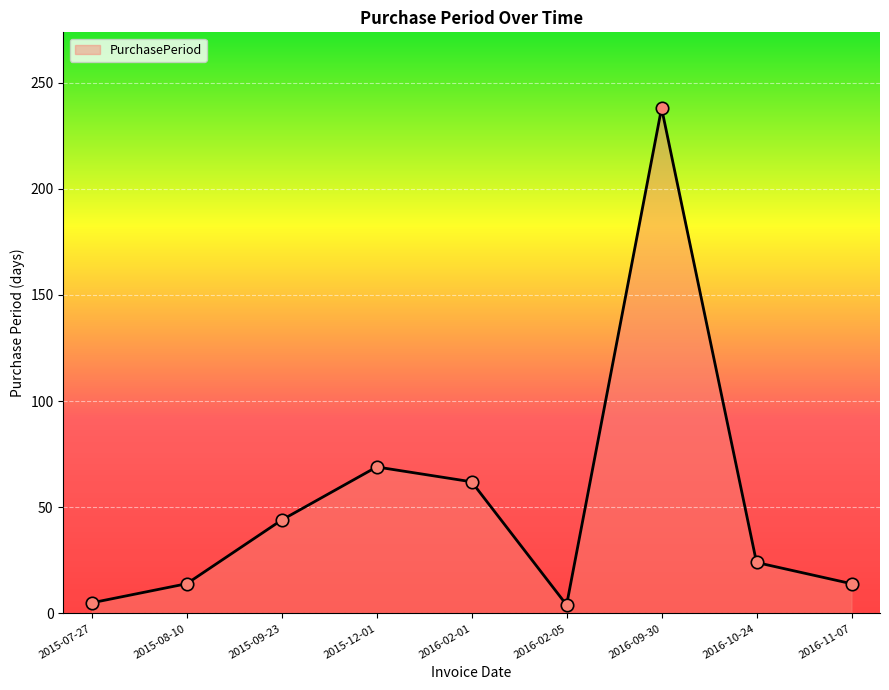

Which has a higher value, 2015-07-27 or 2015-09-23?

2015-09-23